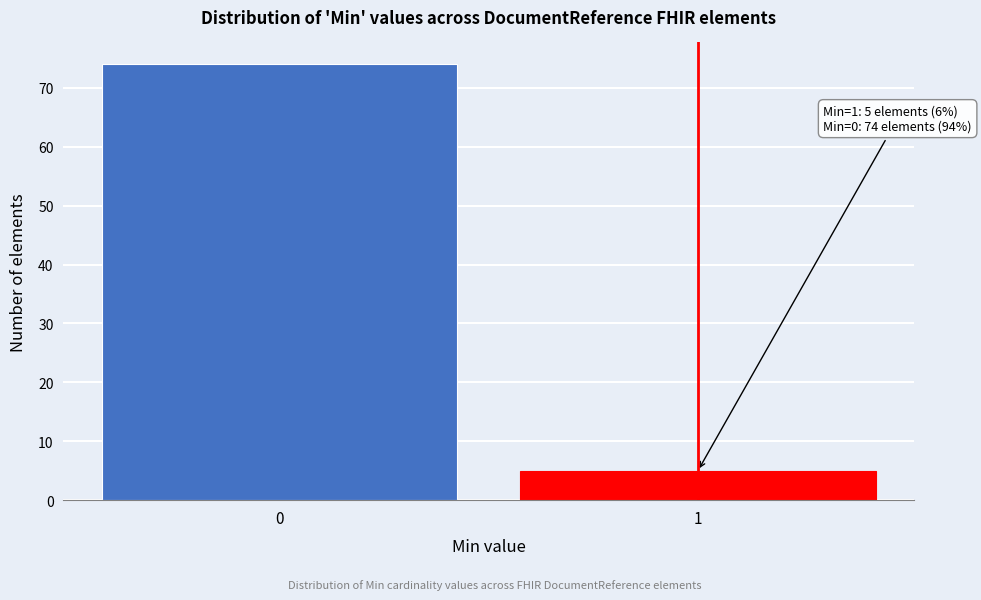

Reading left to right, list all the values displayed in this chart.

74	5